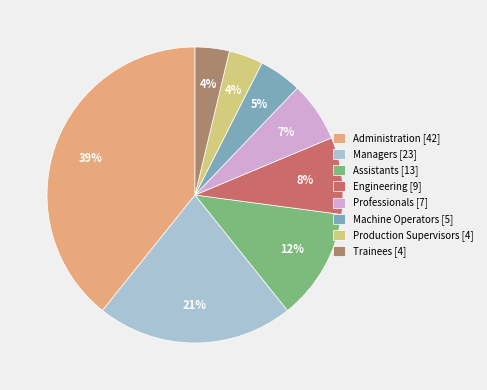

To the nearest percent, what is the average slice percentage?

12%